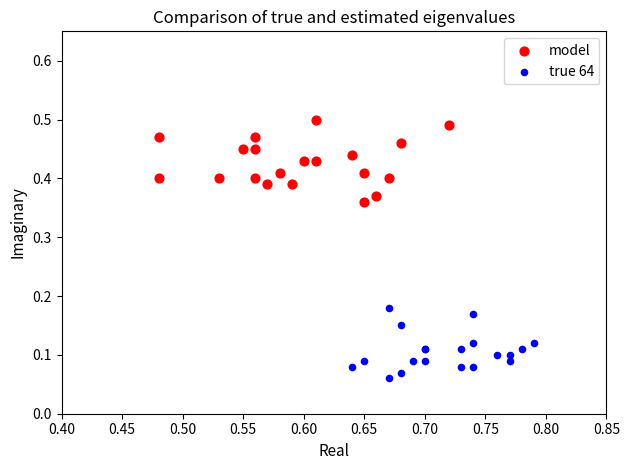

Which series reaches the maximum Y coordinate?

model